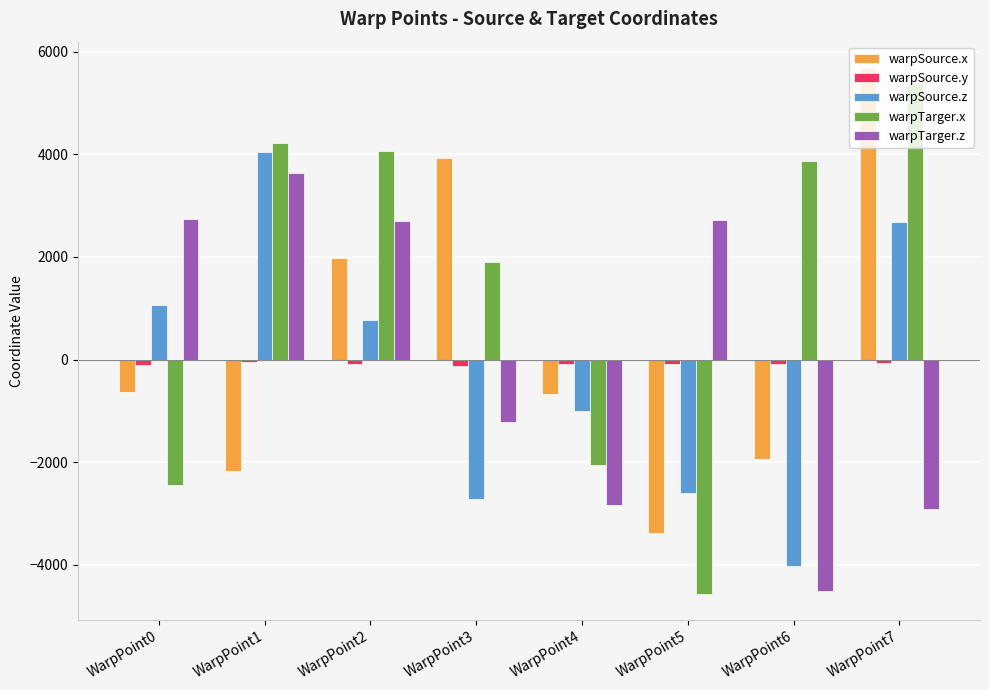

What is the difference between the second highest and second lowest values in the warpTarger.x series?

6664